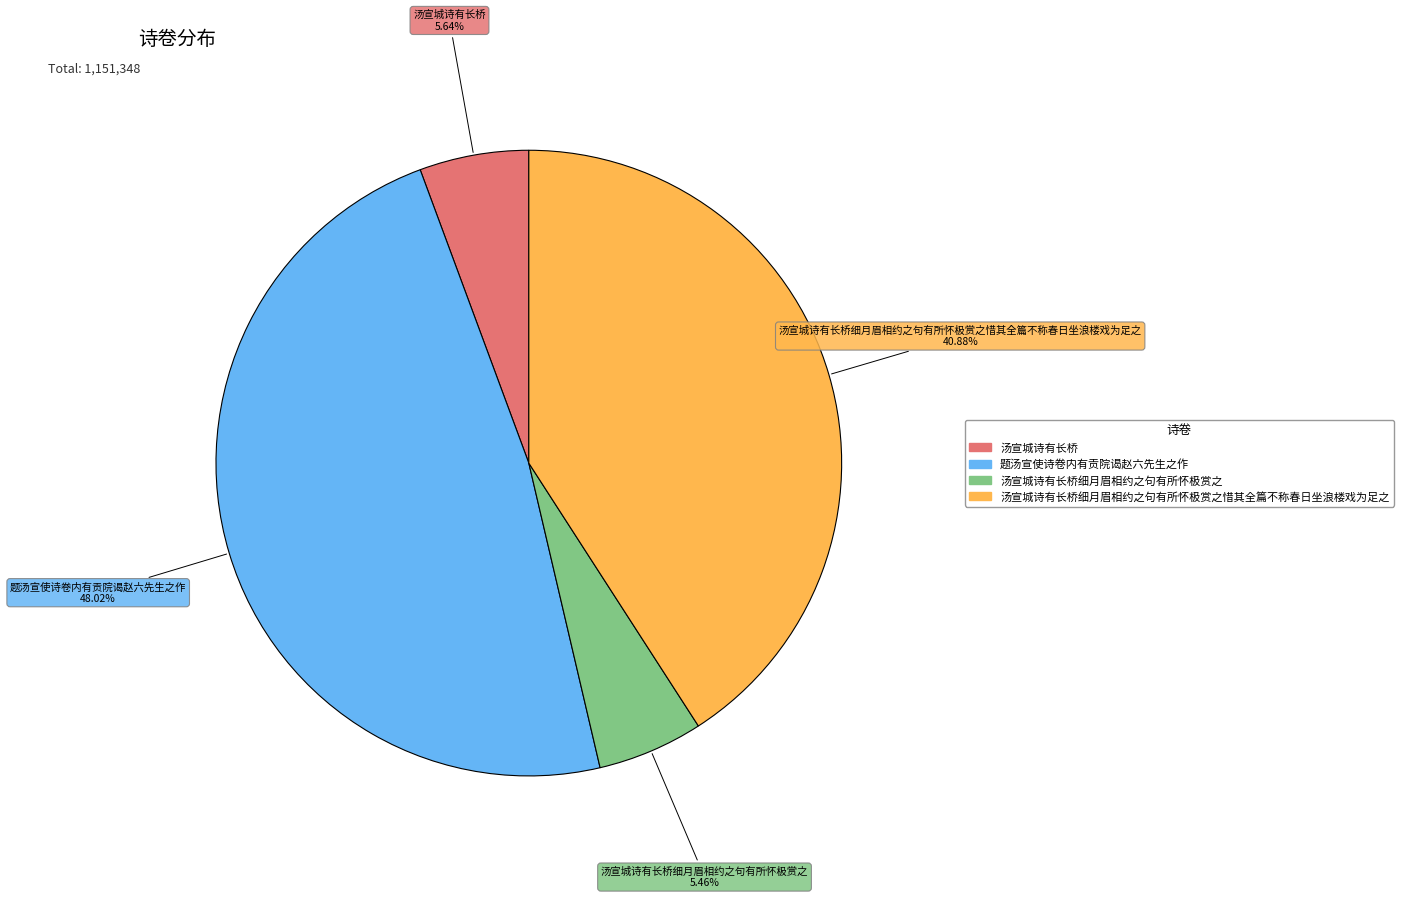

To the nearest percent, what portion does 汤宣城诗有长桥细月眉相约之句有所怀极赏之 represent?

5%